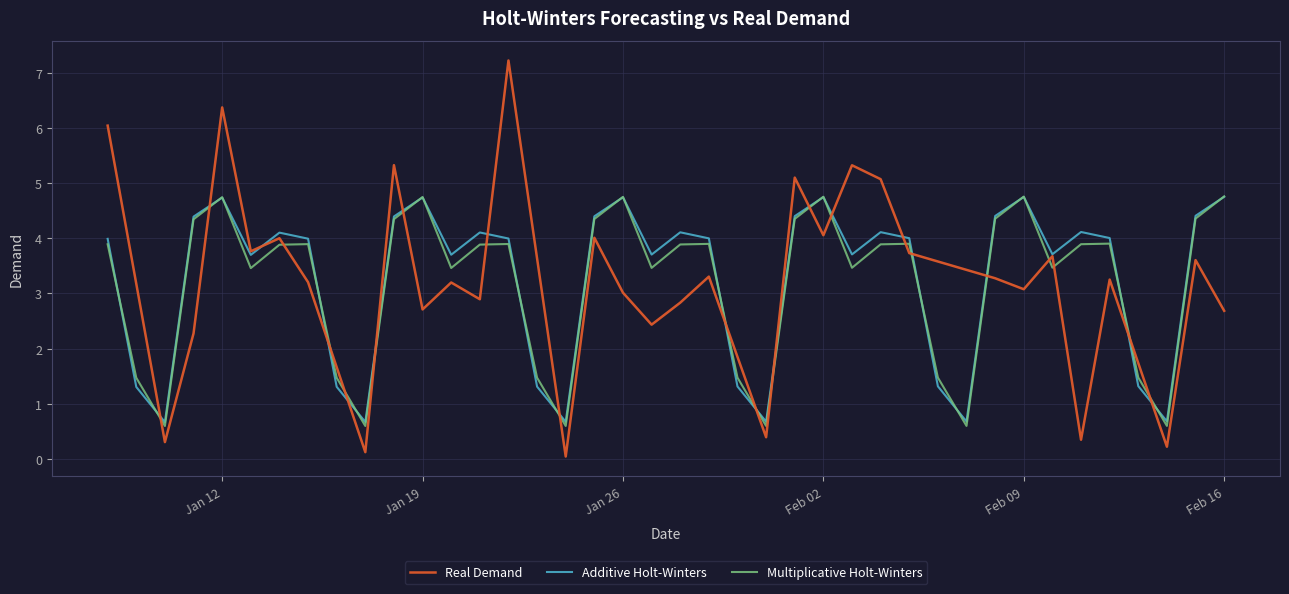

How many times do Multiplicative Holt-Winters and Real Demand cross each other?

21